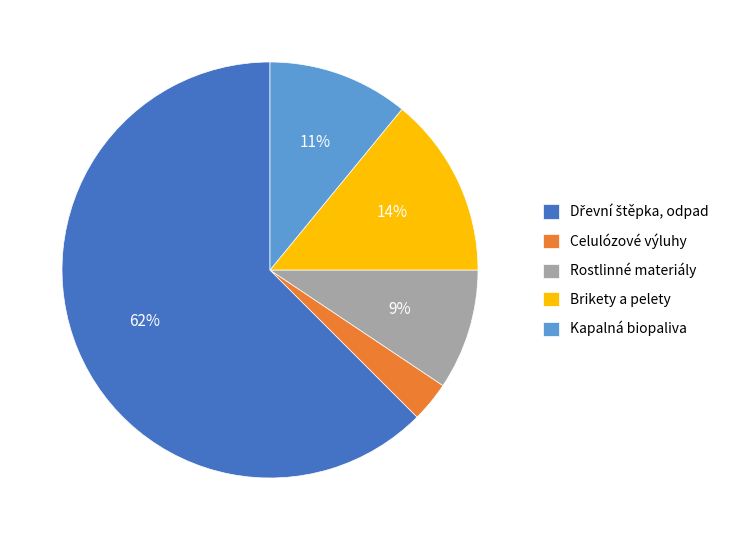

What is the smallest slice in the pie chart?

Celulózové výluhy